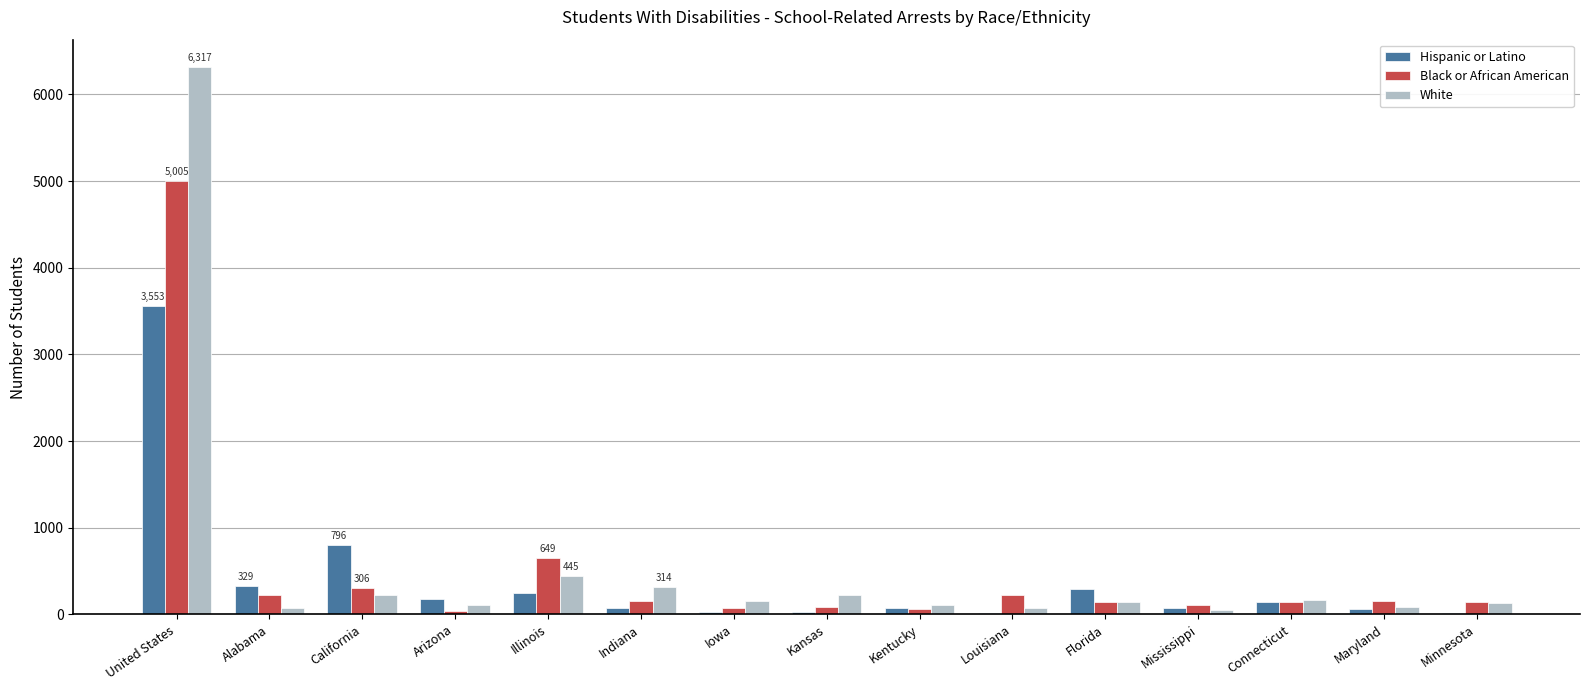

What is the sum of all White values?

8606